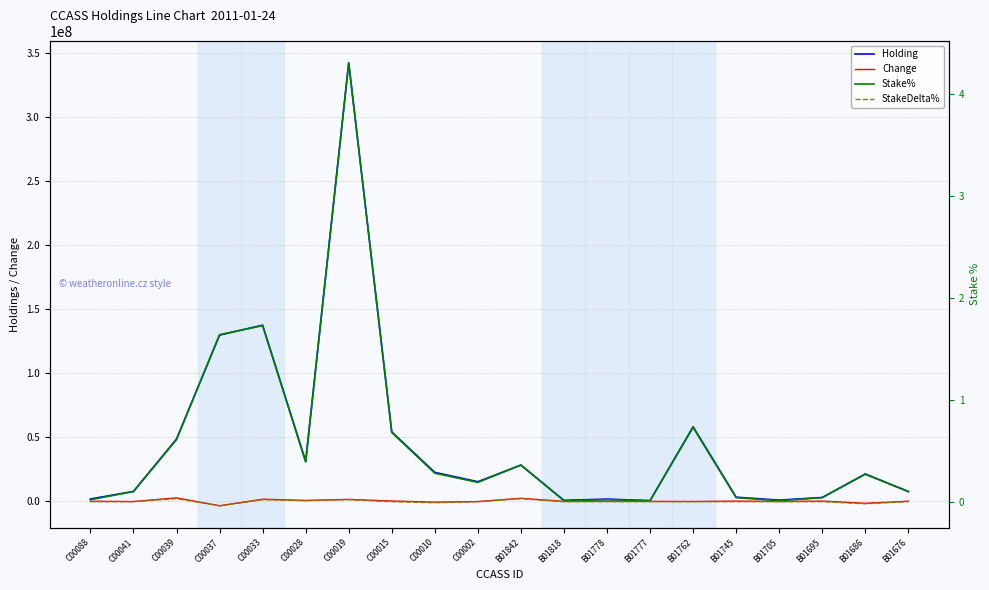

What is the difference between the second highest and second lowest values in the Stake% series?

1.7